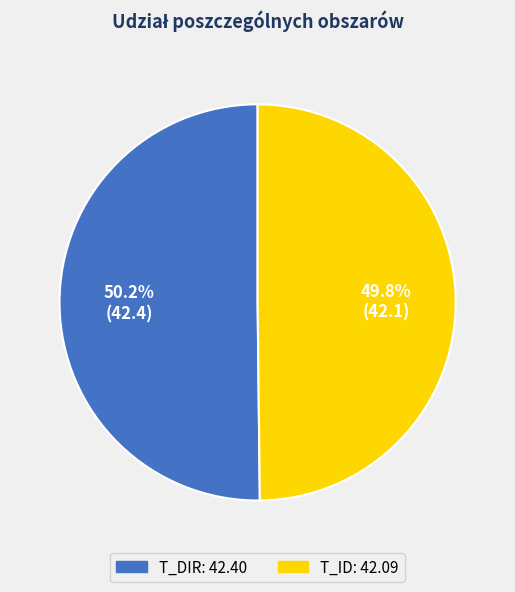

Is there a majority slice in this chart?

Yes